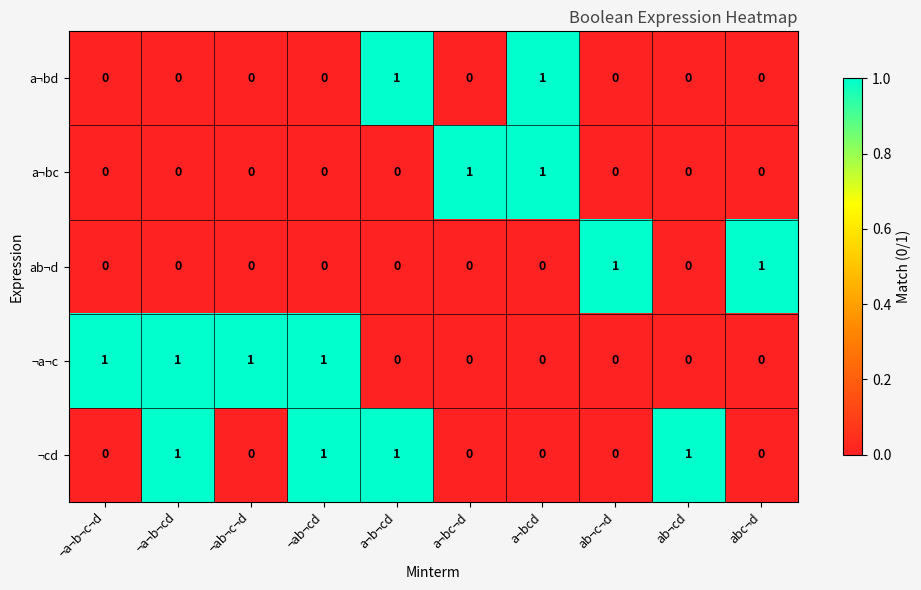

Is it true that ¬a¬c equals 1 at ¬a¬b¬c¬d?

True